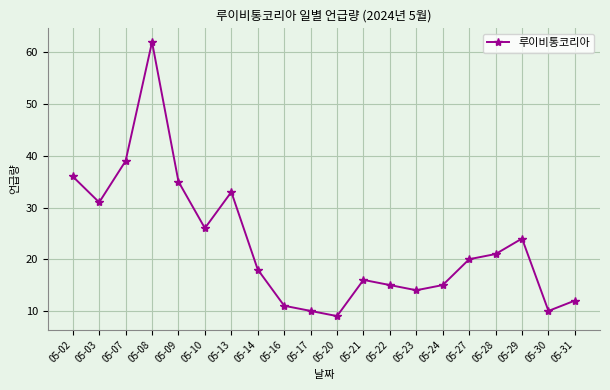

Reading left to right, list all the values displayed in this chart.

36	31	39	62	35	26	33	18	11	10	9	16	15	14	15	20	21	24	10	12